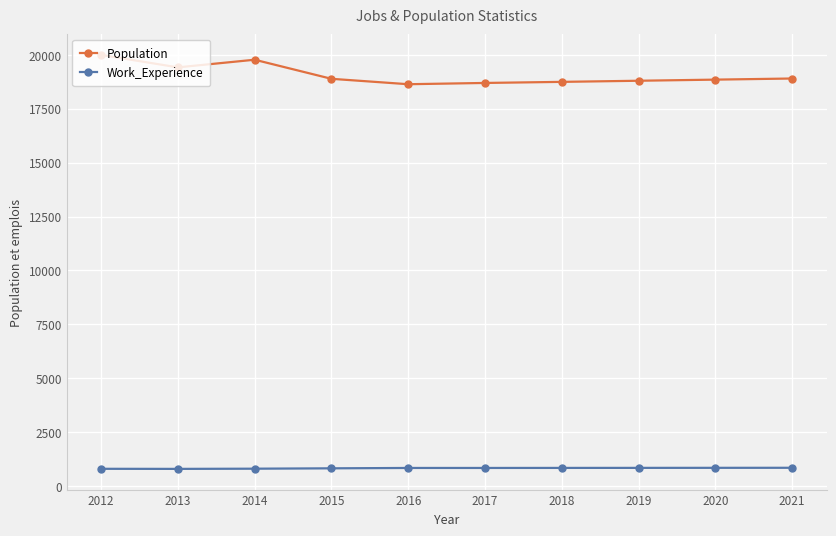

True or false: Work_Experience and Population cross at least once.

False